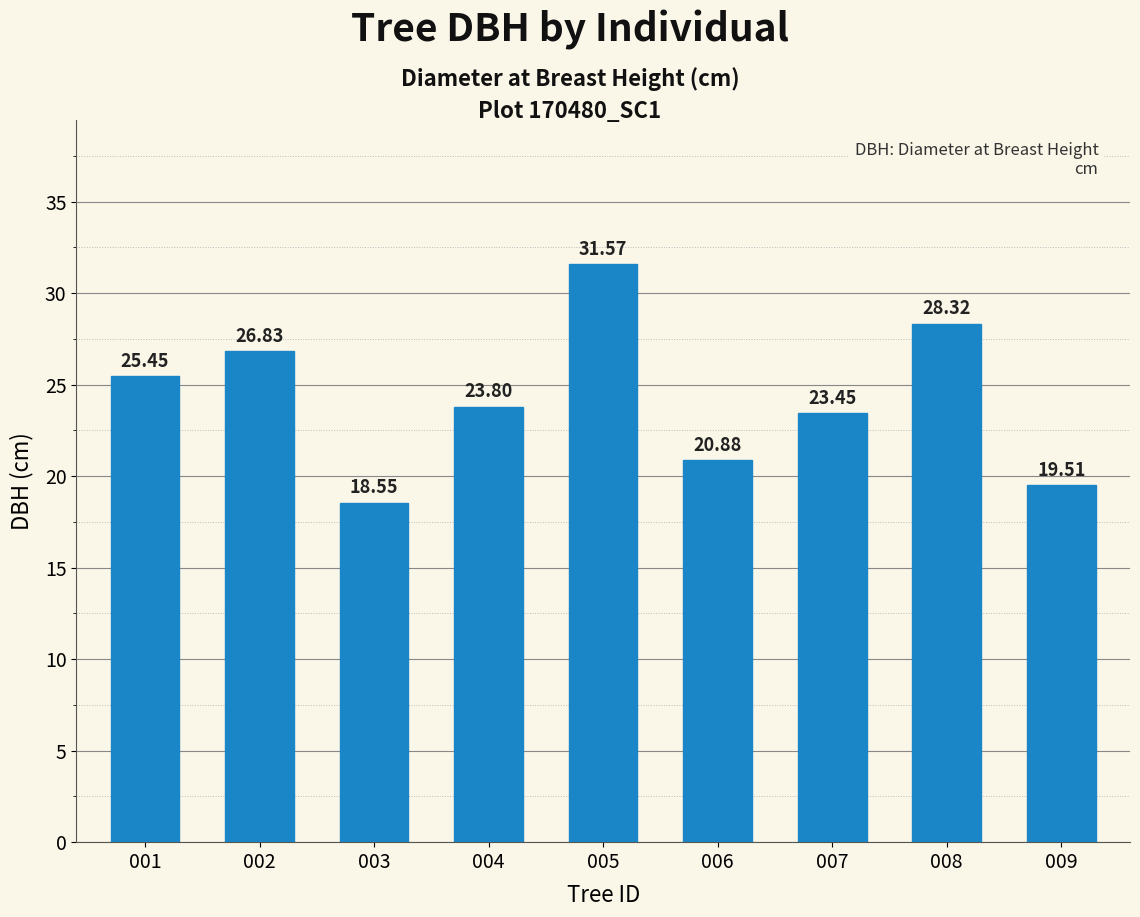

What is the greatest value displayed?

31.6